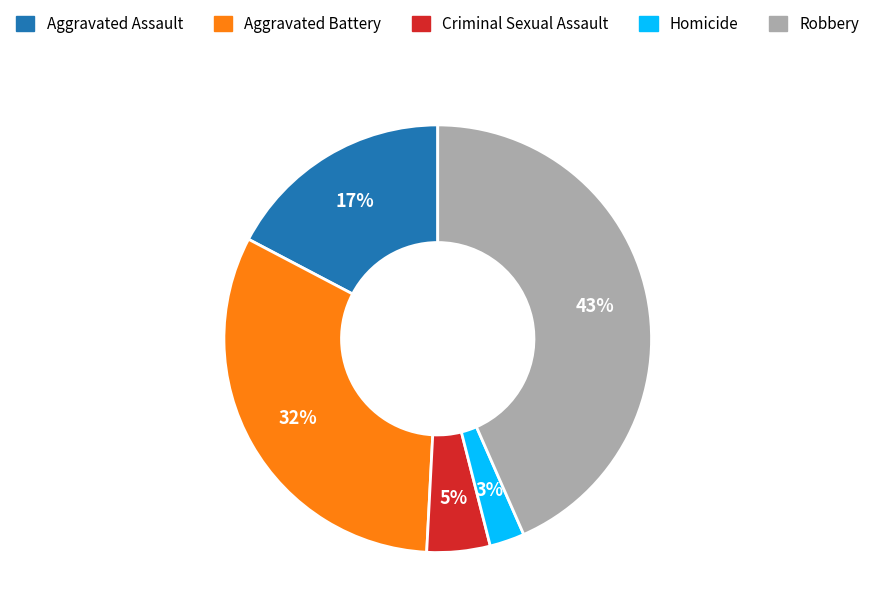

To the nearest percent, what is the combined percentage of Criminal Sexual Assault and Robbery?

48%